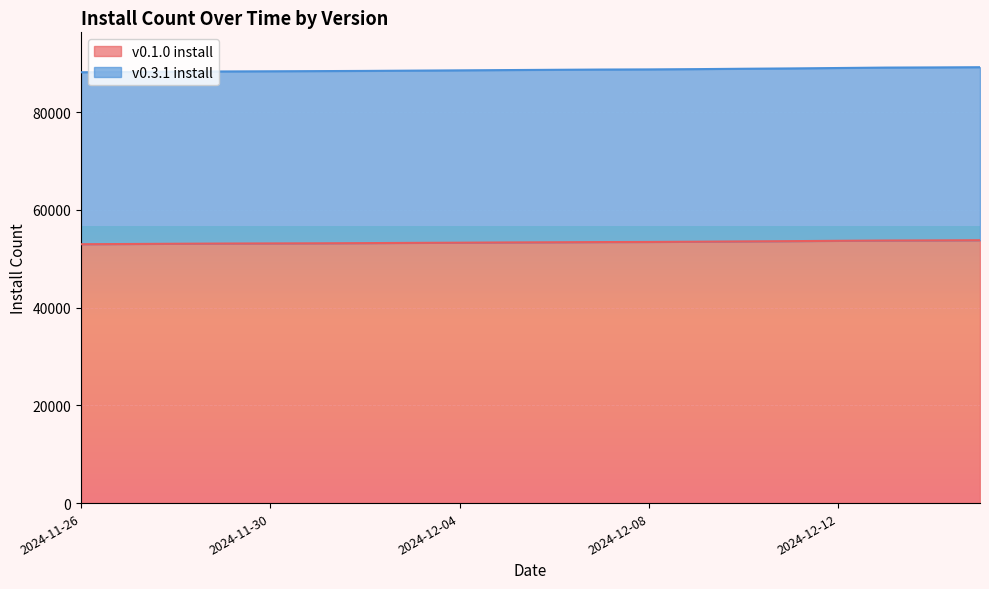

Which category has the highest value in the v0.3.1 install series?

2024-12-15